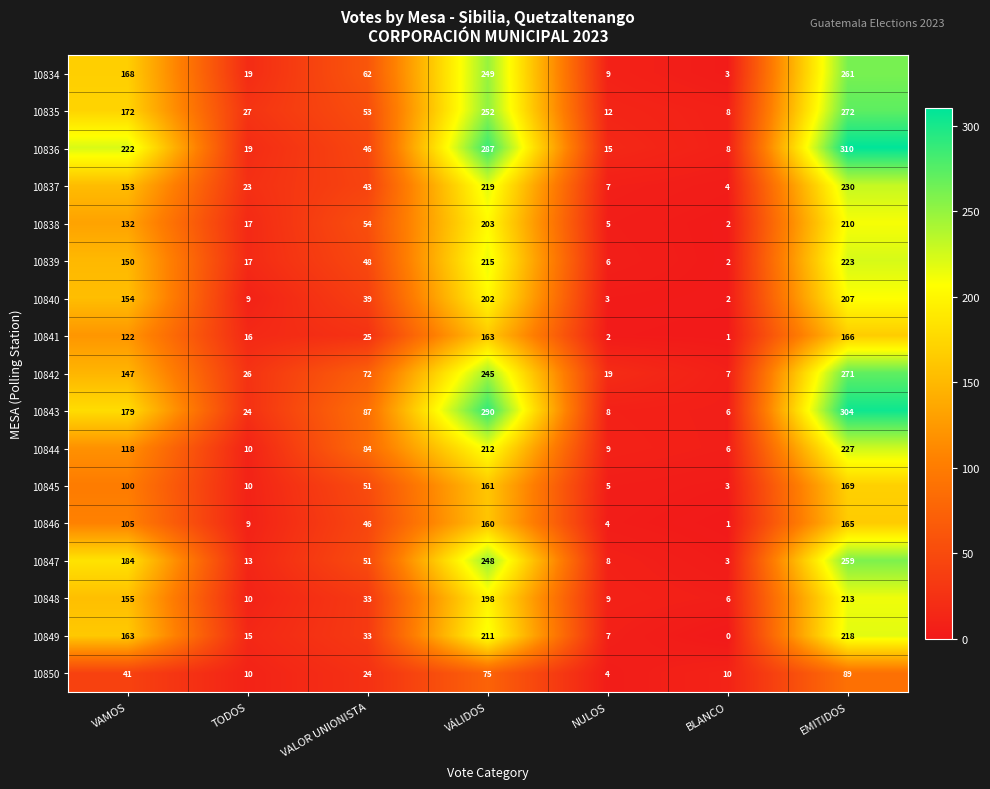

At how many categories does at least one series exceed 250?

2